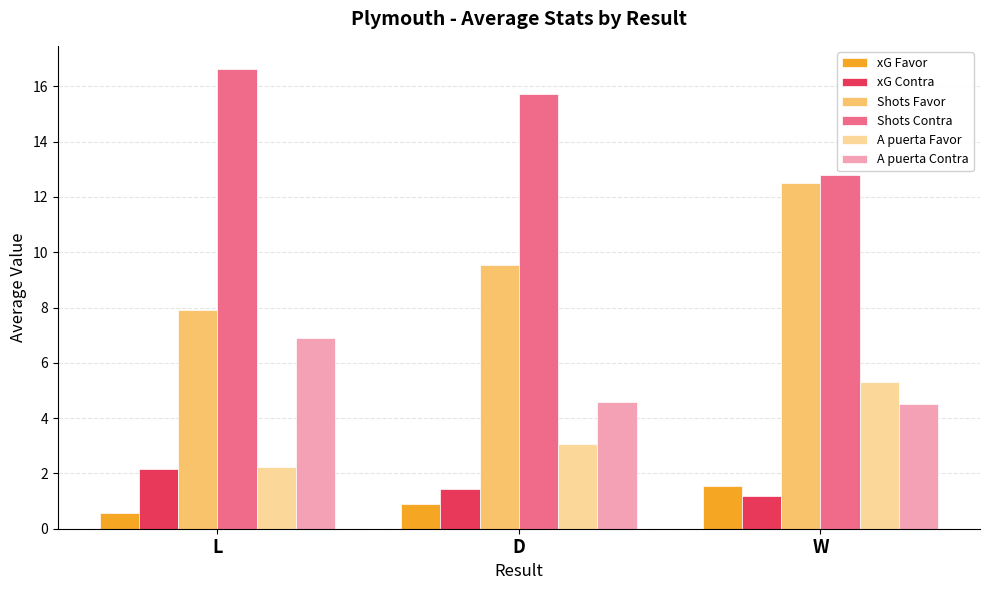

What is the maximum value shown in the chart?

16.6